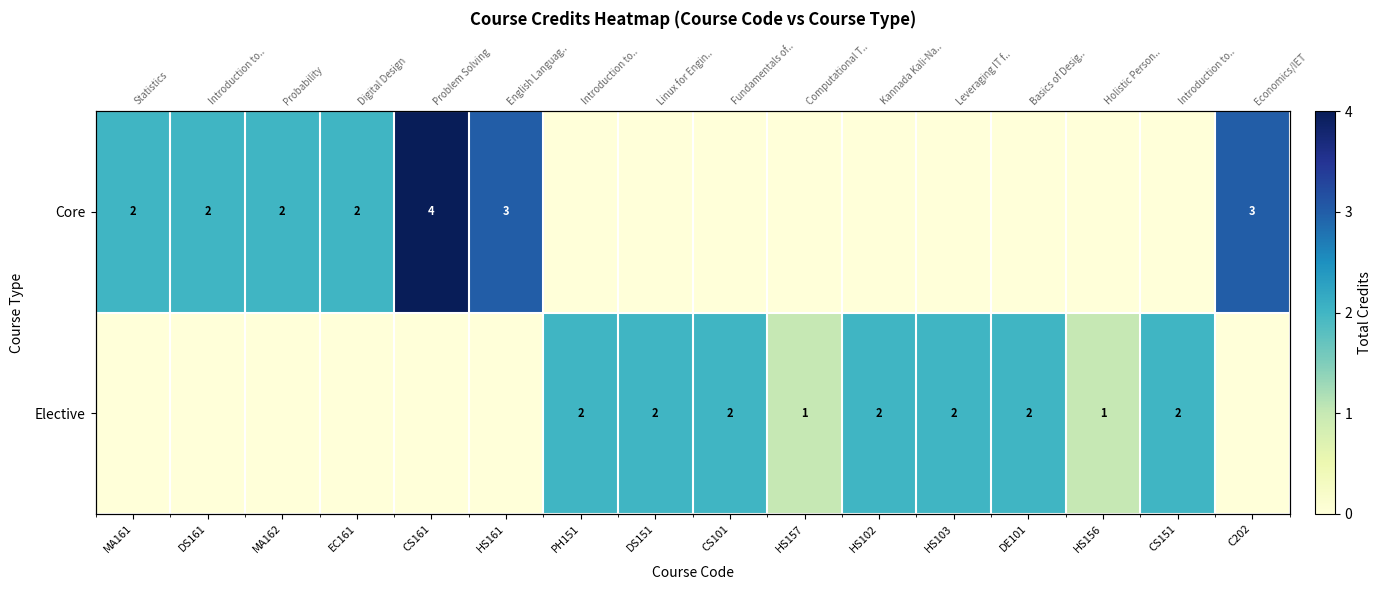

How many data points in Elective are above 1?

7